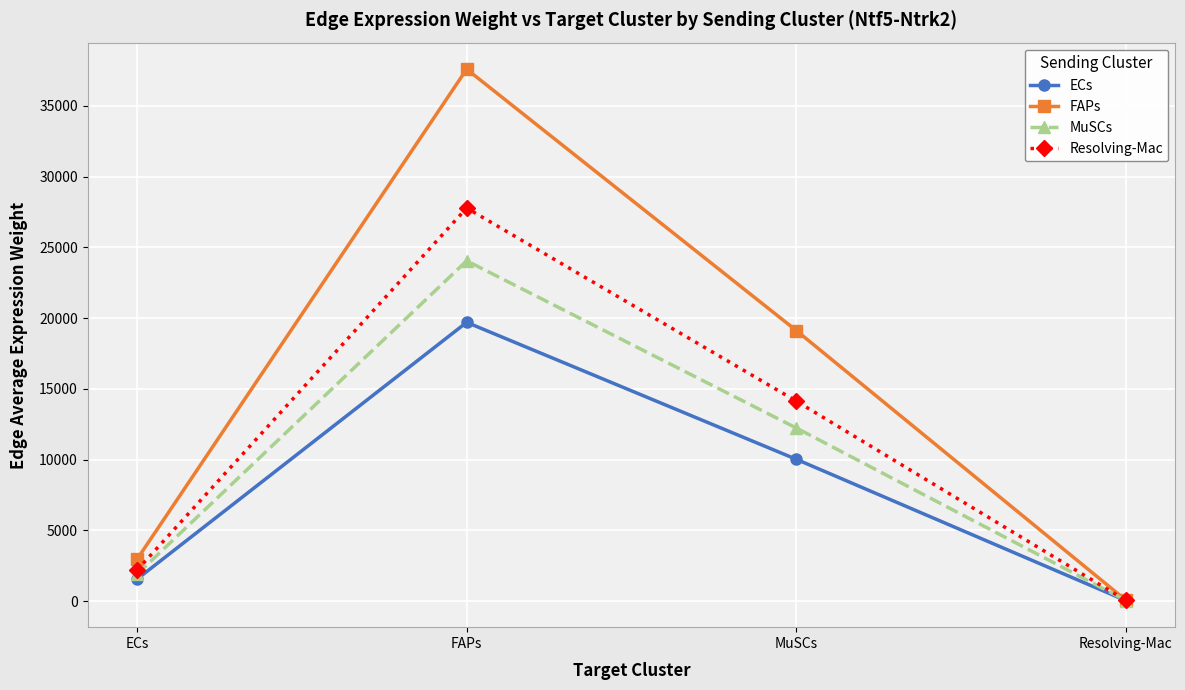

How many data points in ECs are less than 10019?

2